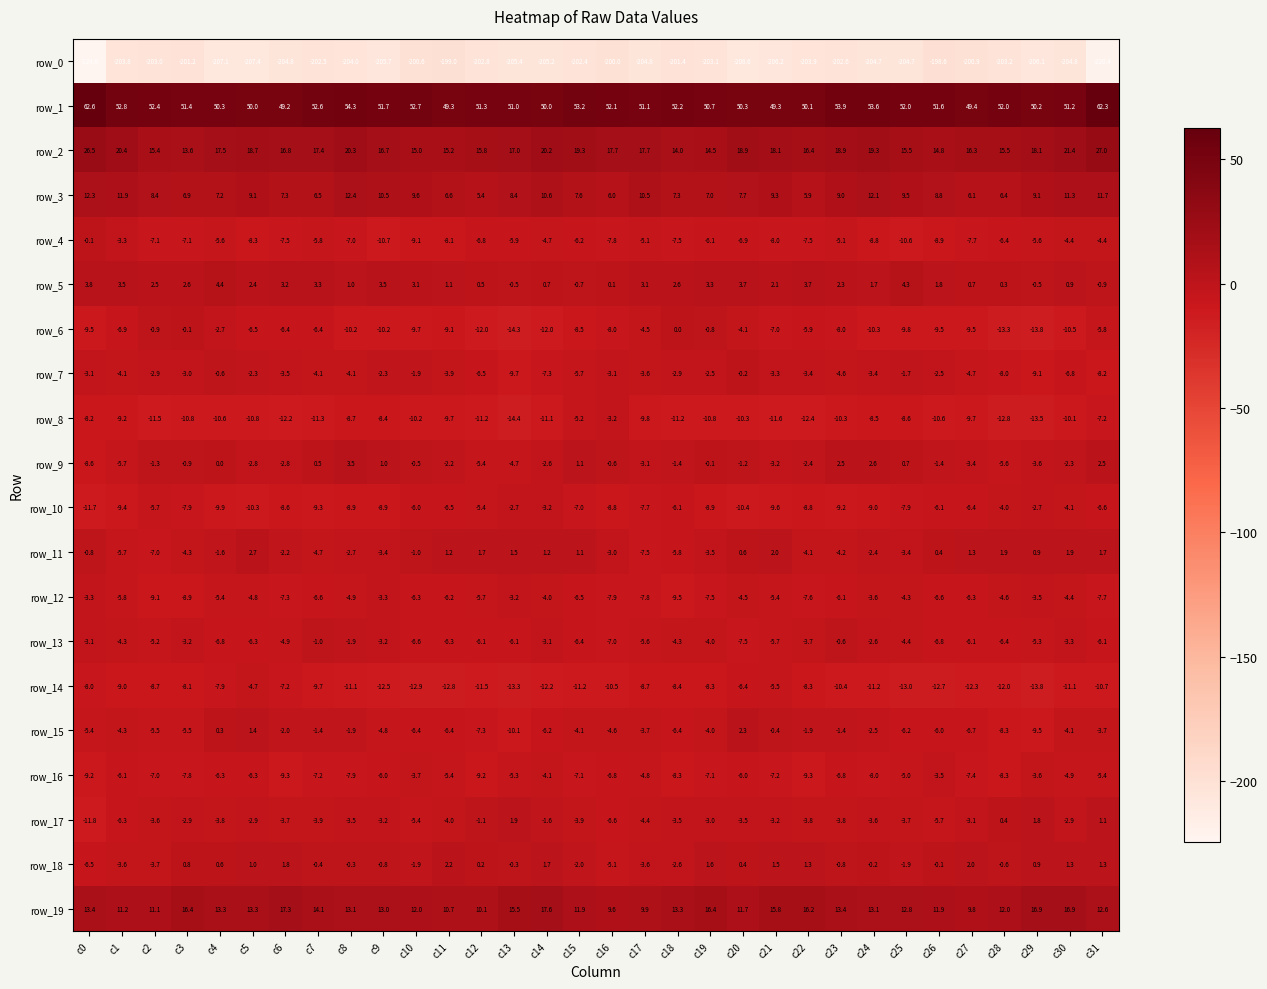

Reading left to right, extract all data points from this chart.

row_0: c0=-224.6	c1=-203.8	c2=-203.0	c3=-201.2	c4=-207.1	c5=-207.4	c6=-204.8	c7=-202.5	c8=-204.0	c9=-205.7	c10=-200.6	c11=-199.0	c12=-202.8	c13=-205.4	c14=-205.2	c15=-202.4	c16=-200.0	c17=-204.8	c18=-201.4	c19=-203.1	c20=-208.6	c21=-206.2	c22=-203.9	c23=-202.6	c24=-204.7	c25=-204.7	c26=-198.6	c27=-200.9	c28=-203.2	c29=-206.1	c30=-204.8	c31=-220.4
row_1: c0=62.6	c1=52.8	c2=52.4	c3=51.4	c4=50.3	c5=50.0	c6=49.2	c7=52.6	c8=54.3	c9=51.7	c10=52.7	c11=49.3	c12=51.3	c13=51.0	c14=50.0	c15=53.2	c16=52.1	c17=51.1	c18=52.2	c19=50.7	c20=50.3	c21=49.3	c22=50.1	c23=53.9	c24=53.6	c25=52.0	c26=51.6	c27=49.4	c28=52.0	c29=50.2	c30=51.2	c31=62.3
row_2: c0=26.5	c1=20.4	c2=15.4	c3=13.6	c4=17.5	c5=18.7	c6=16.8	c7=17.4	c8=20.3	c9=16.7	c10=15.0	c11=15.2	c12=15.8	c13=17.0	c14=20.2	c15=19.3	c16=17.7	c17=17.7	c18=14.0	c19=14.5	c20=18.9	c21=18.1	c22=16.4	c23=18.9	c24=19.3	c25=15.5	c26=14.8	c27=16.3	c28=15.5	c29=18.1	c30=21.4	c31=27.0
row_3: c0=12.3	c1=11.9	c2=8.4	c3=6.9	c4=7.2	c5=9.1	c6=7.3	c7=6.5	c8=12.4	c9=10.5	c10=9.6	c11=6.6	c12=5.4	c13=8.4	c14=10.6	c15=7.6	c16=6.0	c17=10.5	c18=7.3	c19=7.0	c20=7.7	c21=9.3	c22=5.9	c23=9.0	c24=12.1	c25=9.5	c26=8.8	c27=6.1	c28=6.4	c29=9.1	c30=11.3	c31=11.7
row_4: c0=-0.1	c1=-3.3	c2=-7.1	c3=-7.1	c4=-5.6	c5=-8.3	c6=-7.5	c7=-5.8	c8=-7.0	c9=-10.7	c10=-9.1	c11=-8.1	c12=-6.8	c13=-5.9	c14=-4.7	c15=-6.2	c16=-7.8	c17=-5.1	c18=-7.5	c19=-6.1	c20=-6.9	c21=-8.0	c22=-7.5	c23=-5.1	c24=-8.8	c25=-10.6	c26=-8.9	c27=-7.7	c28=-6.4	c29=-5.6	c30=-4.4	c31=-4.4
row_5: c0=3.8	c1=3.5	c2=2.5	c3=2.6	c4=4.4	c5=2.4	c6=3.2	c7=3.3	c8=1.0	c9=3.5	c10=3.1	c11=1.1	c12=0.5	c13=-0.5	c14=0.7	c15=-0.7	c16=0.1	c17=3.1	c18=2.6	c19=3.3	c20=3.7	c21=2.1	c22=3.7	c23=2.3	c24=1.7	c25=4.3	c26=1.8	c27=0.7	c28=0.3	c29=-0.5	c30=0.9	c31=-0.9
row_6: c0=-9.5	c1=-6.9	c2=-0.9	c3=-0.1	c4=-2.7	c5=-6.5	c6=-6.4	c7=-6.4	c8=-10.2	c9=-10.2	c10=-9.7	c11=-9.1	c12=-12.0	c13=-14.3	c14=-12.0	c15=-8.5	c16=-8.0	c17=-4.5	c18=0.0	c19=-0.8	c20=-4.1	c21=-7.0	c22=-5.9	c23=-8.0	c24=-10.3	c25=-9.8	c26=-9.5	c27=-9.5	c28=-13.3	c29=-13.8	c30=-10.5	c31=-5.8
row_7: c0=-3.1	c1=-4.1	c2=-2.9	c3=-3.0	c4=-0.6	c5=-2.3	c6=-3.5	c7=-4.1	c8=-4.1	c9=-2.3	c10=-1.9	c11=-3.9	c12=-6.5	c13=-9.7	c14=-7.3	c15=-5.7	c16=-3.1	c17=-3.6	c18=-2.9	c19=-2.5	c20=-0.2	c21=-3.3	c22=-3.4	c23=-4.6	c24=-3.4	c25=-1.7	c26=-2.5	c27=-4.7	c28=-8.0	c29=-9.1	c30=-6.8	c31=-8.2
row_8: c0=-8.2	c1=-9.2	c2=-11.5	c3=-10.8	c4=-10.6	c5=-10.8	c6=-12.2	c7=-11.3	c8=-8.7	c9=-8.4	c10=-10.2	c11=-9.7	c12=-11.2	c13=-14.4	c14=-11.1	c15=-5.2	c16=-3.2	c17=-9.8	c18=-11.2	c19=-10.8	c20=-10.3	c21=-11.6	c22=-12.4	c23=-10.3	c24=-8.5	c25=-8.6	c26=-10.6	c27=-9.7	c28=-12.8	c29=-13.5	c30=-10.1	c31=-7.2
row_9: c0=-8.6	c1=-5.7	c2=-1.3	c3=-0.9	c4=0.0	c5=-2.8	c6=-2.8	c7=0.5	c8=3.5	c9=1.0	c10=-0.5	c11=-2.2	c12=-5.4	c13=-4.7	c14=-2.6	c15=1.1	c16=-0.6	c17=-3.1	c18=-1.4	c19=-0.1	c20=-1.2	c21=-3.2	c22=-2.4	c23=2.5	c24=2.6	c25=0.7	c26=-1.4	c27=-3.4	c28=-5.6	c29=-3.6	c30=-2.3	c31=2.5
row_10: c0=-11.7	c1=-9.4	c2=-5.7	c3=-7.9	c4=-9.9	c5=-10.3	c6=-8.6	c7=-9.3	c8=-8.9	c9=-8.9	c10=-6.0	c11=-6.5	c12=-5.4	c13=-2.7	c14=-3.2	c15=-7.0	c16=-8.8	c17=-7.7	c18=-6.1	c19=-8.9	c20=-10.4	c21=-9.6	c22=-8.8	c23=-9.2	c24=-9.0	c25=-7.9	c26=-6.1	c27=-6.4	c28=-4.0	c29=-2.7	c30=-4.1	c31=-6.6
row_11: c0=-0.8	c1=-5.7	c2=-7.0	c3=-4.3	c4=-1.6	c5=2.7	c6=-2.2	c7=-4.7	c8=-2.7	c9=-3.4	c10=-1.0	c11=1.2	c12=1.7	c13=1.5	c14=1.2	c15=1.1	c16=-3.0	c17=-7.5	c18=-5.8	c19=-3.5	c20=0.6	c21=2.0	c22=-4.1	c23=-4.2	c24=-2.4	c25=-3.4	c26=0.4	c27=1.3	c28=1.9	c29=0.9	c30=1.9	c31=1.7
row_12: c0=-3.3	c1=-5.8	c2=-9.1	c3=-8.9	c4=-5.4	c5=-4.8	c6=-7.3	c7=-6.6	c8=-4.9	c9=-3.3	c10=-6.3	c11=-6.2	c12=-5.7	c13=-3.2	c14=-4.0	c15=-6.5	c16=-7.9	c17=-7.8	c18=-9.5	c19=-7.5	c20=-4.5	c21=-5.4	c22=-7.6	c23=-6.1	c24=-3.6	c25=-4.3	c26=-6.6	c27=-6.3	c28=-4.6	c29=-3.5	c30=-4.4	c31=-7.7
row_13: c0=-3.1	c1=-4.3	c2=-5.2	c3=-3.2	c4=-6.8	c5=-6.3	c6=-4.9	c7=-1.0	c8=-1.9	c9=-3.2	c10=-6.6	c11=-6.3	c12=-6.1	c13=-6.1	c14=-3.1	c15=-6.4	c16=-7.0	c17=-5.6	c18=-4.3	c19=-4.0	c20=-7.5	c21=-5.7	c22=-3.7	c23=-0.6	c24=-2.6	c25=-4.4	c26=-6.8	c27=-6.1	c28=-6.4	c29=-5.3	c30=-3.3	c31=-6.1
row_14: c0=-8.0	c1=-9.0	c2=-8.7	c3=-8.1	c4=-7.9	c5=-4.7	c6=-7.2	c7=-9.7	c8=-11.1	c9=-12.5	c10=-12.9	c11=-12.8	c12=-11.5	c13=-13.3	c14=-12.2	c15=-11.2	c16=-10.5	c17=-8.7	c18=-8.4	c19=-8.3	c20=-6.4	c21=-5.5	c22=-8.3	c23=-10.4	c24=-11.2	c25=-13.0	c26=-12.7	c27=-12.3	c28=-12.0	c29=-13.8	c30=-11.1	c31=-10.7
row_15: c0=-5.4	c1=-4.3	c2=-5.5	c3=-5.5	c4=0.3	c5=1.4	c6=-2.0	c7=-1.4	c8=-1.9	c9=-4.8	c10=-6.4	c11=-6.4	c12=-7.3	c13=-10.1	c14=-6.2	c15=-4.1	c16=-4.6	c17=-3.7	c18=-6.4	c19=-4.0	c20=2.3	c21=-0.4	c22=-1.9	c23=-1.4	c24=-2.5	c25=-6.2	c26=-6.0	c27=-6.7	c28=-8.3	c29=-9.5	c30=-4.1	c31=-3.7
row_16: c0=-9.2	c1=-6.1	c2=-7.0	c3=-7.8	c4=-6.3	c5=-6.3	c6=-9.3	c7=-7.2	c8=-7.9	c9=-6.0	c10=-3.7	c11=-5.4	c12=-9.2	c13=-5.3	c14=-4.1	c15=-7.1	c16=-6.8	c17=-4.8	c18=-8.3	c19=-7.1	c20=-6.0	c21=-7.2	c22=-9.3	c23=-6.8	c24=-8.0	c25=-5.0	c26=-3.5	c27=-7.4	c28=-8.3	c29=-3.6	c30=-4.9	c31=-5.4
row_17: c0=-11.8	c1=-6.3	c2=-3.6	c3=-2.9	c4=-3.8	c5=-2.9	c6=-3.7	c7=-3.9	c8=-3.5	c9=-3.2	c10=-5.4	c11=-4.0	c12=-1.1	c13=1.9	c14=-1.6	c15=-3.9	c16=-6.6	c17=-4.4	c18=-3.5	c19=-3.0	c20=-3.5	c21=-3.2	c22=-3.8	c23=-3.8	c24=-3.6	c25=-3.7	c26=-5.7	c27=-3.1	c28=0.4	c29=1.8	c30=-2.9	c31=1.1
row_18: c0=-6.5	c1=-3.6	c2=-3.7	c3=0.8	c4=0.6	c5=1.0	c6=1.8	c7=-0.4	c8=-0.3	c9=-0.8	c10=-1.9	c11=2.2	c12=0.2	c13=-0.3	c14=1.7	c15=-2.0	c16=-5.1	c17=-3.6	c18=-2.6	c19=1.6	c20=0.4	c21=1.5	c22=1.3	c23=-0.8	c24=-0.2	c25=-1.9	c26=-0.1	c27=2.0	c28=-0.6	c29=0.9	c30=1.3	c31=1.3
row_19: c0=13.4	c1=11.2	c2=11.1	c3=16.4	c4=13.3	c5=13.3	c6=17.3	c7=14.1	c8=13.1	c9=13.0	c10=12.0	c11=10.7	c12=10.1	c13=15.5	c14=17.6	c15=11.9	c16=9.6	c17=9.9	c18=13.3	c19=16.4	c20=11.7	c21=15.8	c22=16.2	c23=13.4	c24=13.1	c25=12.8	c26=11.9	c27=9.8	c28=12.0	c29=16.9	c30=16.9	c31=12.6